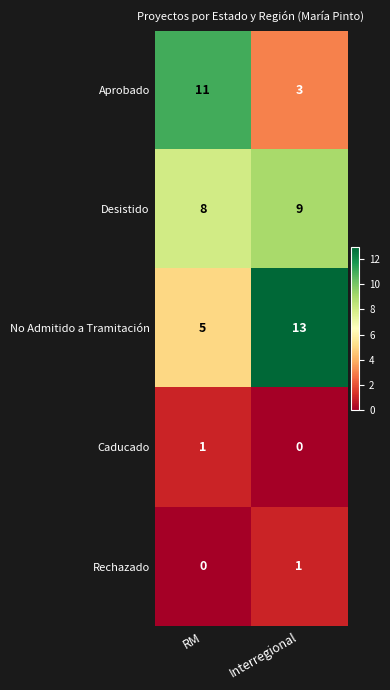

What is the difference between the highest and lowest values at RM?

11